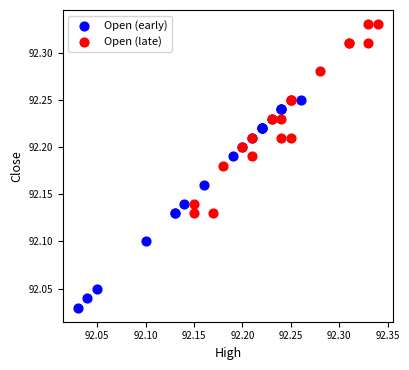

Which series reaches the maximum Y coordinate?

Open (late)